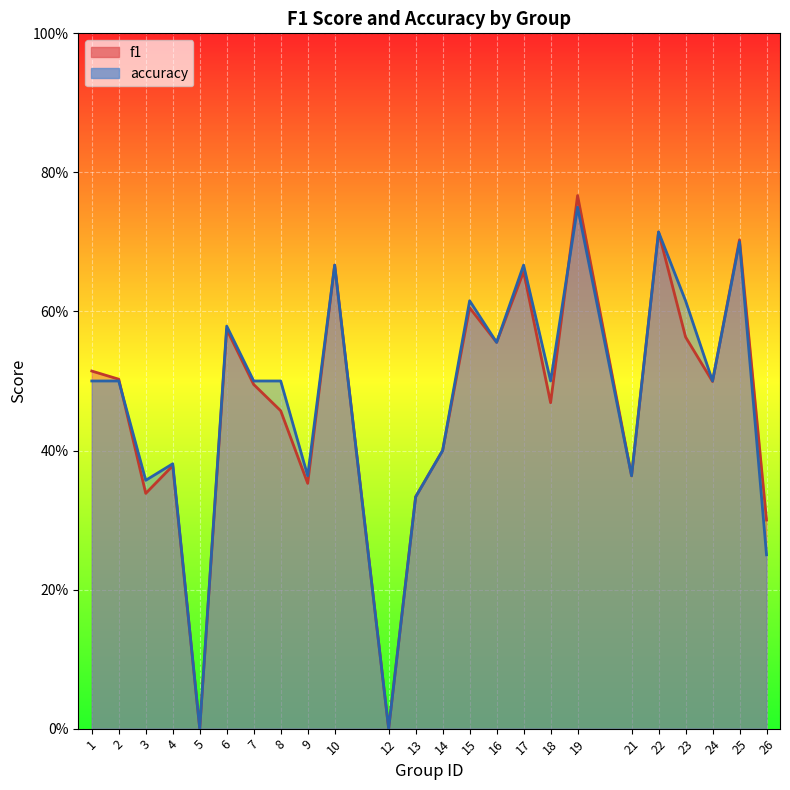

At how many categories does at least one series exceed 0?

22